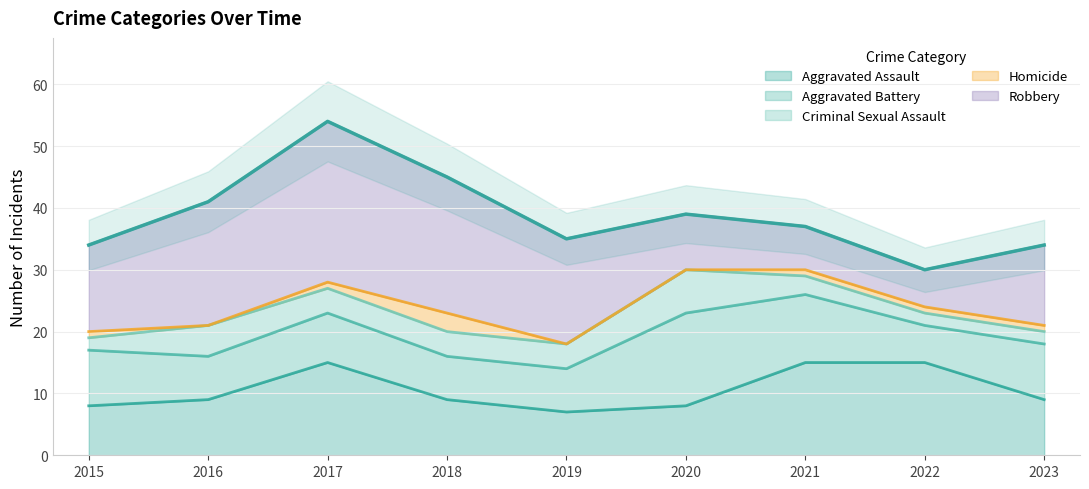

At which label does Robbery first exceed 14?

2016